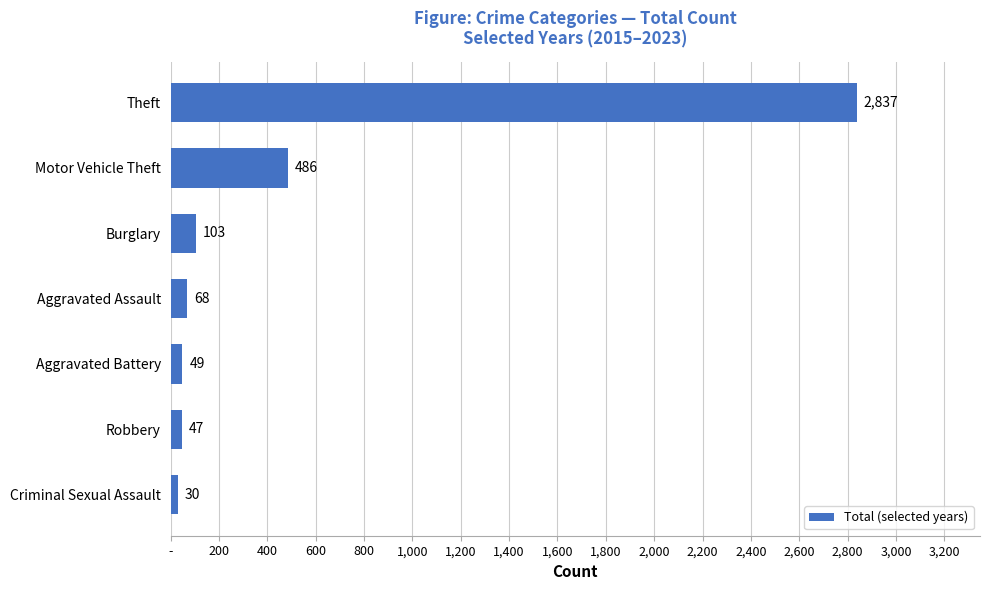

Are the bars horizontal?

Yes